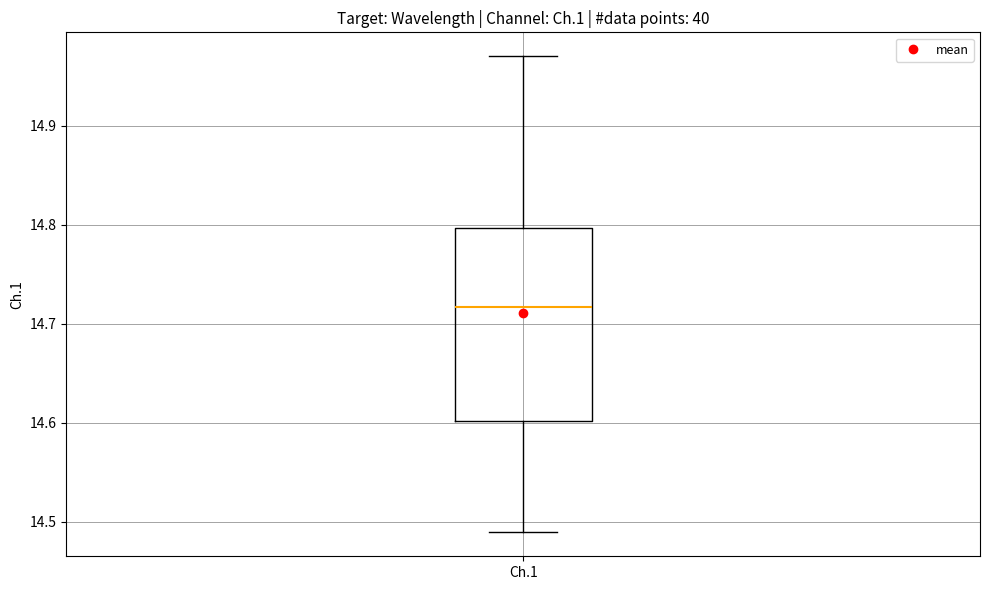

Transcribe this box plot: give where the median line is, the range the box spans, and where the two whiskers end, as read against the y-axis. The values are not printed on the chart, so give them approximately, as read against the axis.

median 14.72, box 14.60 to 14.80, whiskers 14.49 to 14.97